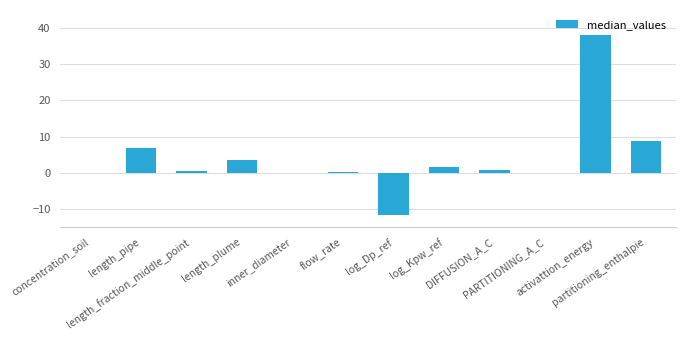

What is the sum of all values?

49.2